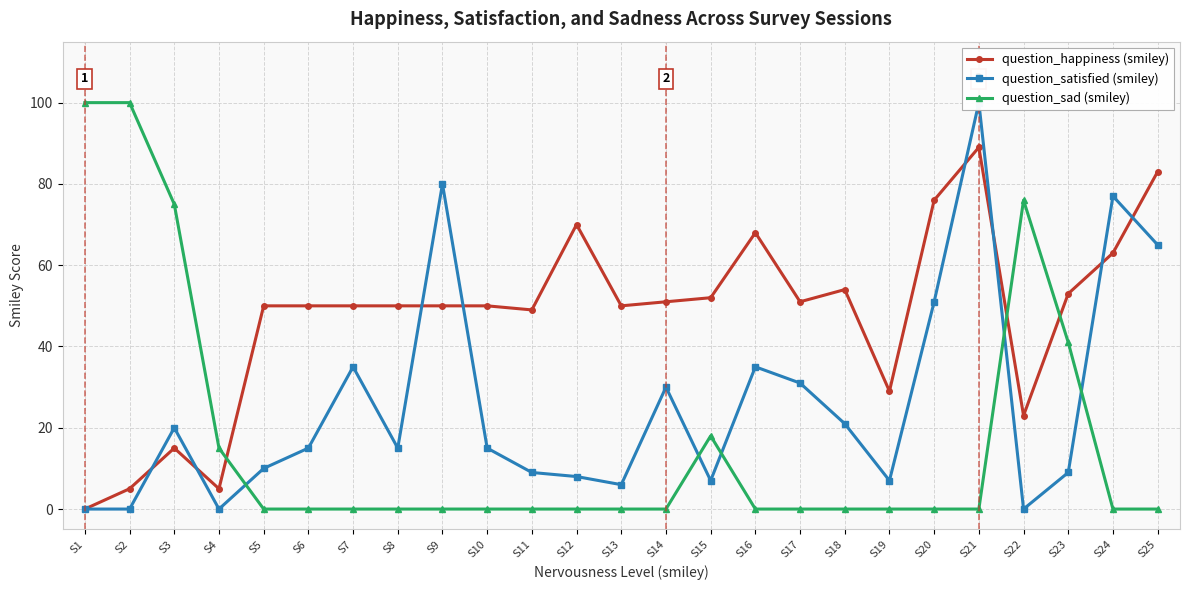

List the series in order of their peak value, lowest first.

question_happiness (smiley), question_satisfied (smiley), question_sad (smiley)